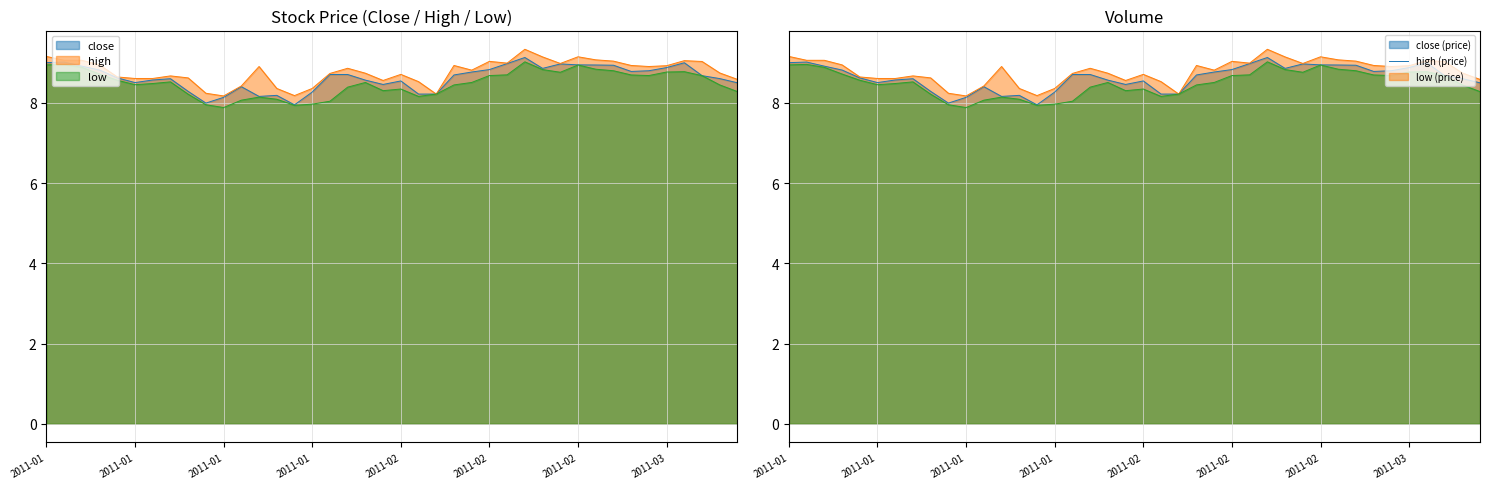

Rank the series at 2011-01-26 from lowest to highest value.

low, close, high